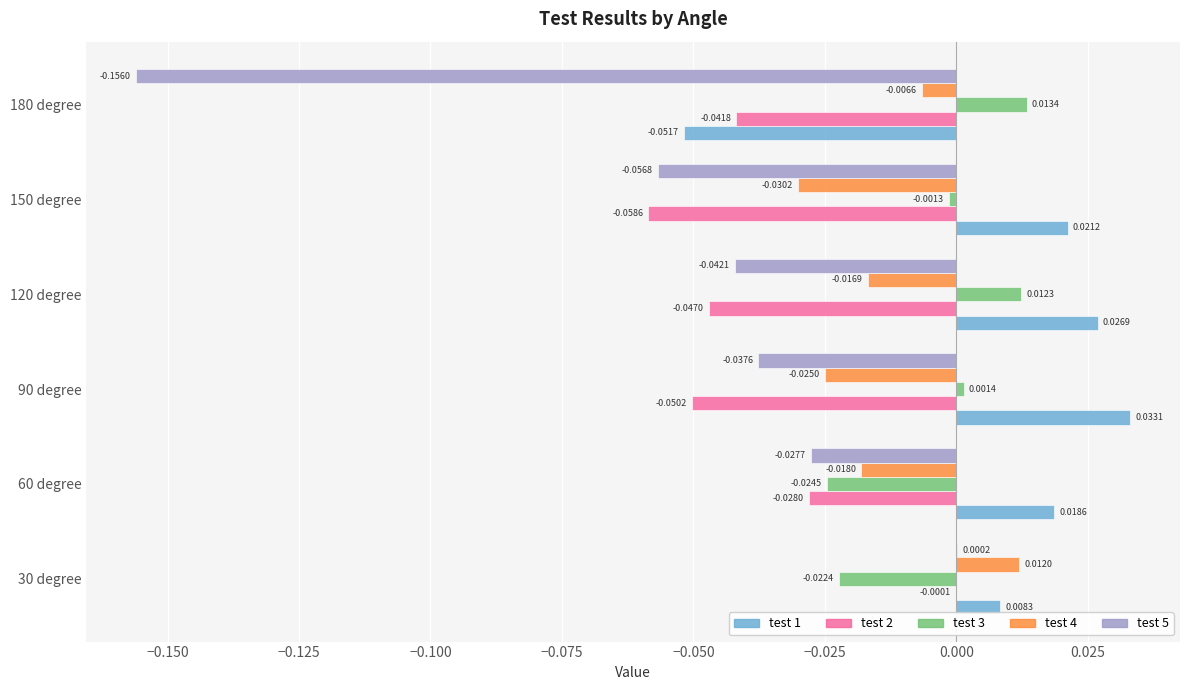

Is the value of test 2 at 150 degree greater than the value of test 3 at 150 degree?

No